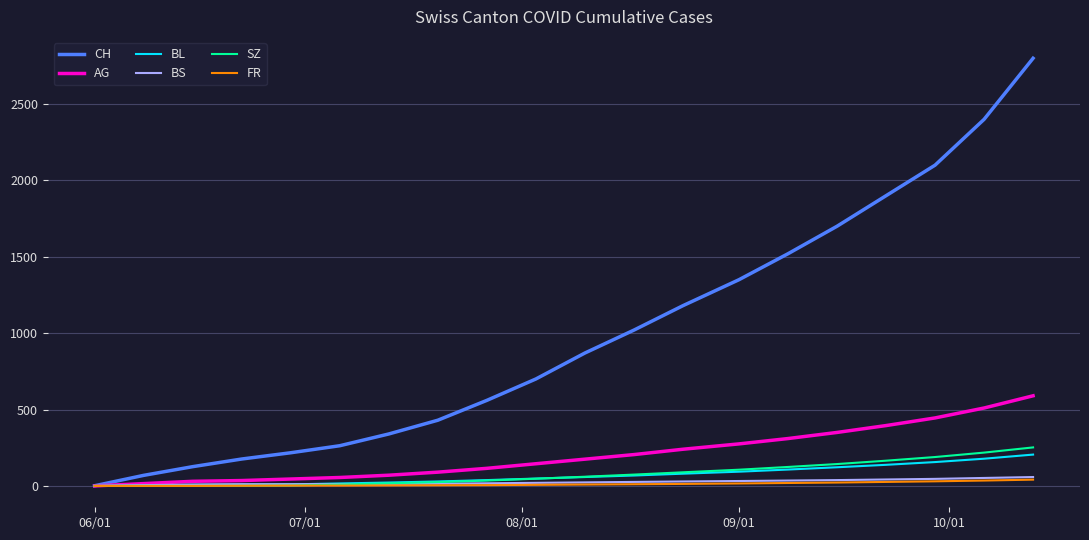

Which series has the largest total across all categories?

CH